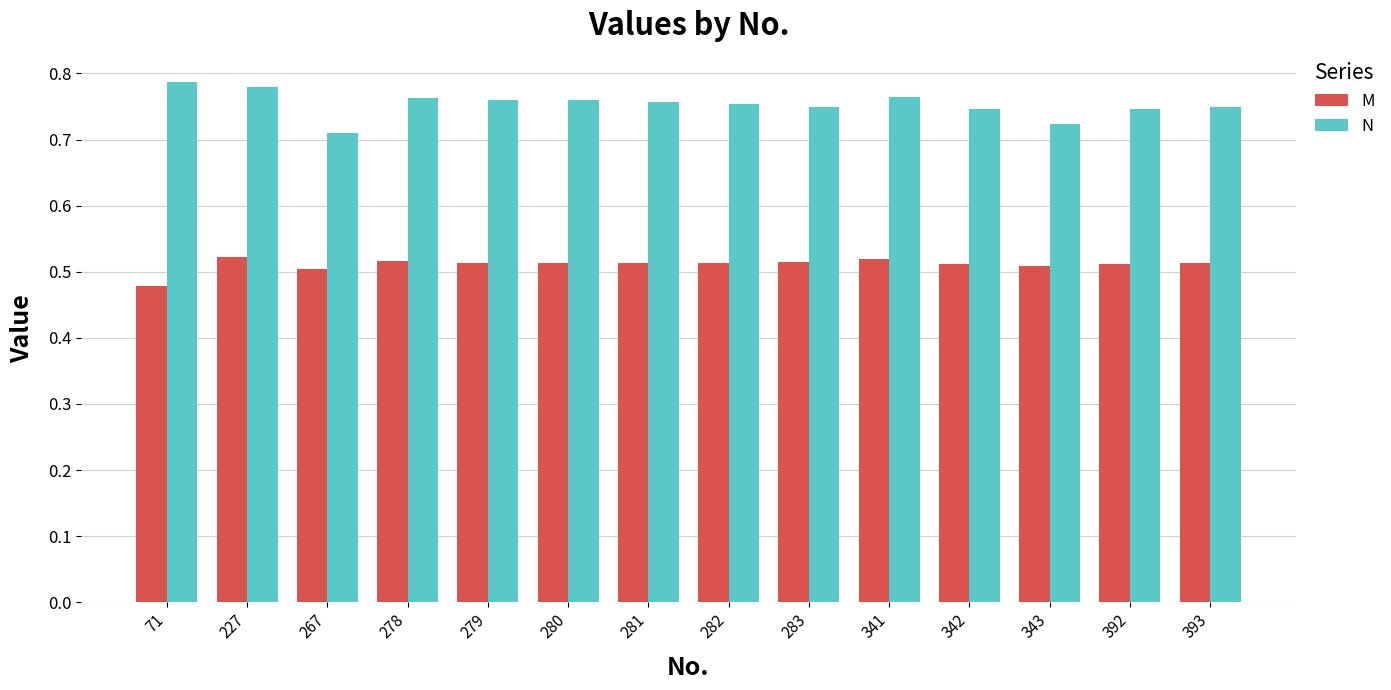

Which category has the lowest value in the M series?

71